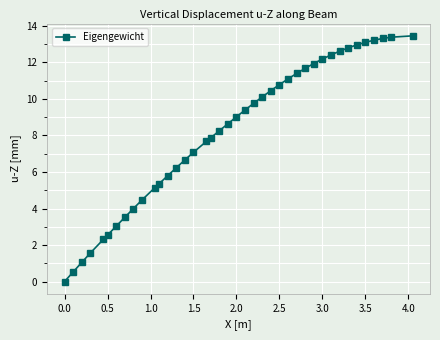

What is the difference between the maximum and minimum values?

13.5